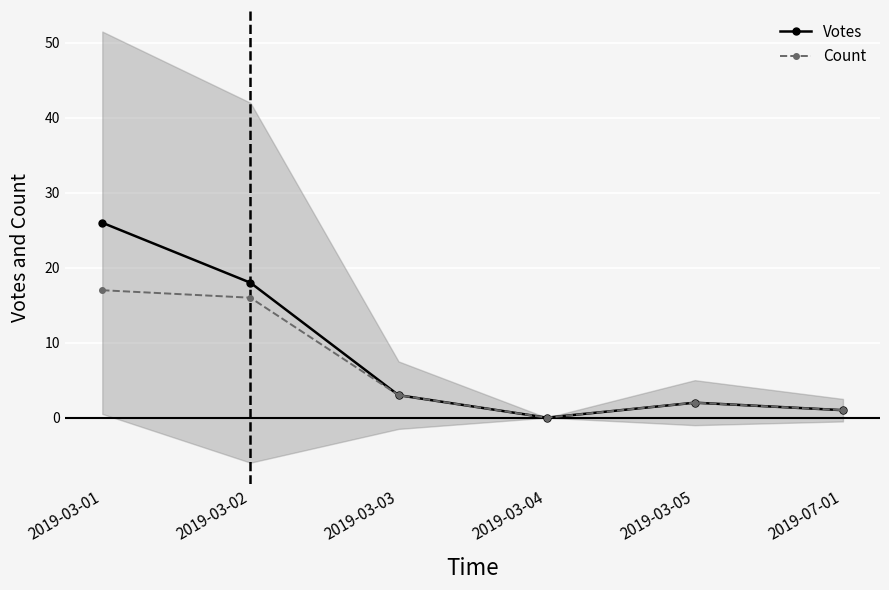

Reading right to left, transcribe all the data shown in this chart.

Votes: 1	2	0	3	18	26
Count: 1	2	0	3	16	17